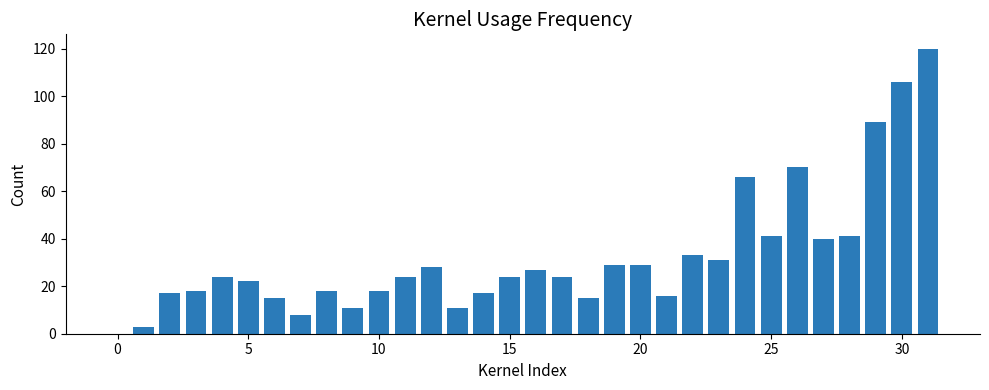

What is the greatest value displayed?

120